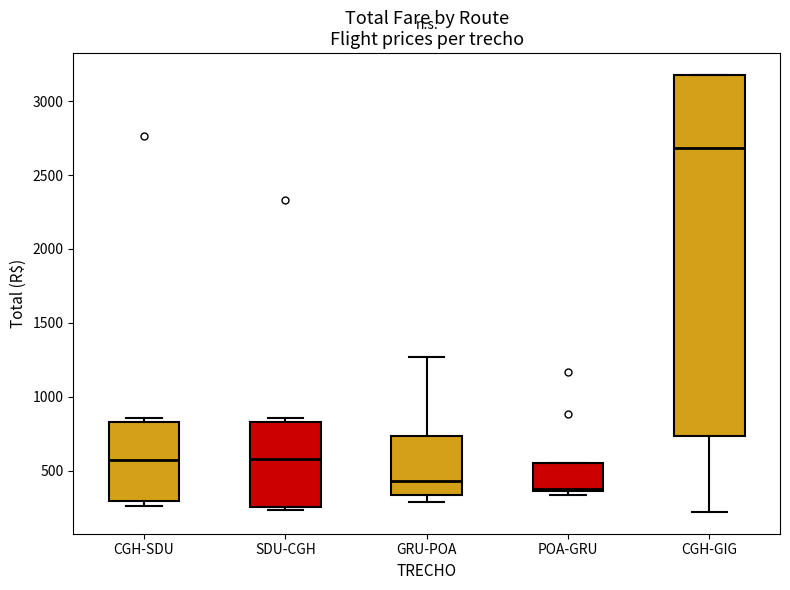

Reading left to right, read every box against the y-axis: the position of its median line, the range the box covers, and the ends of its whiskers. The values are not printed on the chart, so give them approximately, as read against the axis.

CGH-SDU: median 550, box 300 to 850, whiskers 250 to 850 (just above the box's upper edge)
SDU-CGH: median 600, box 250 to 850, whiskers 250 (just below the box's lower edge) to 850 (just above the box's upper edge)
GRU-POA: median 450, box 350 to 750, whiskers 300 to 1250
POA-GRU: median 350, box 350 to 550, whiskers 350 (just below the box's lower edge) to 550
CGH-GIG: median 2700, box 750 to 3200, whiskers 200 to 3200